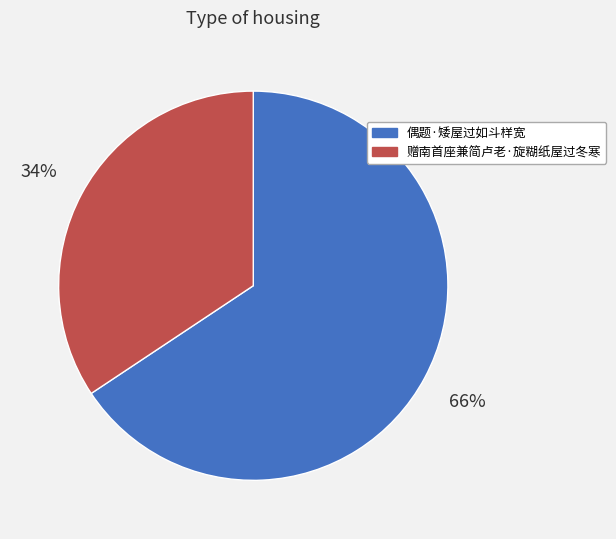

Is there any slice that represents more than half of the pie?

Yes